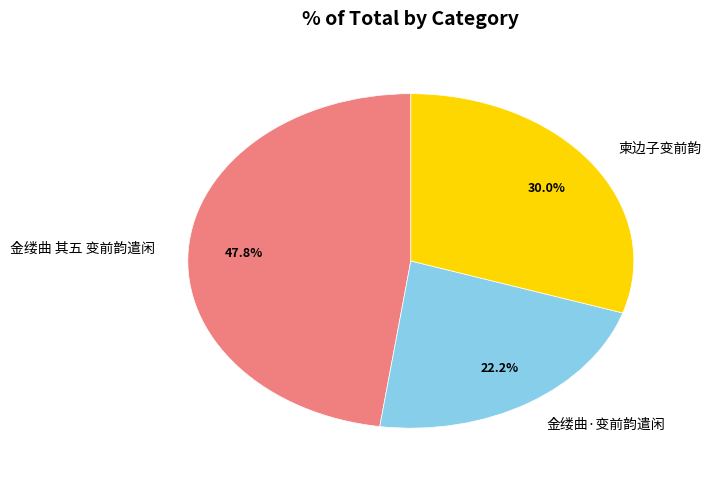

What is the smallest slice in the pie chart?

金缕曲·变前韵遣闲